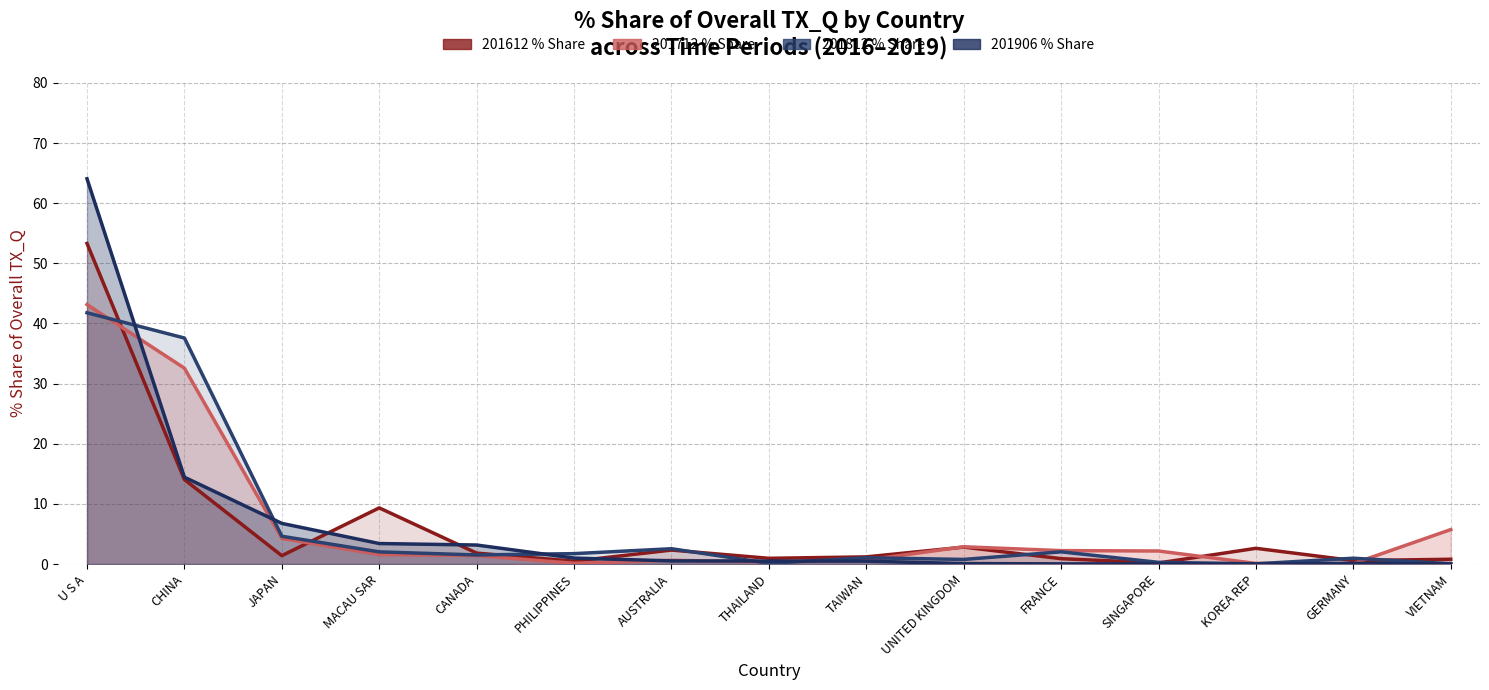

Is it true that 201812 % Share (line) equals 1.0 at GERMANY?

True